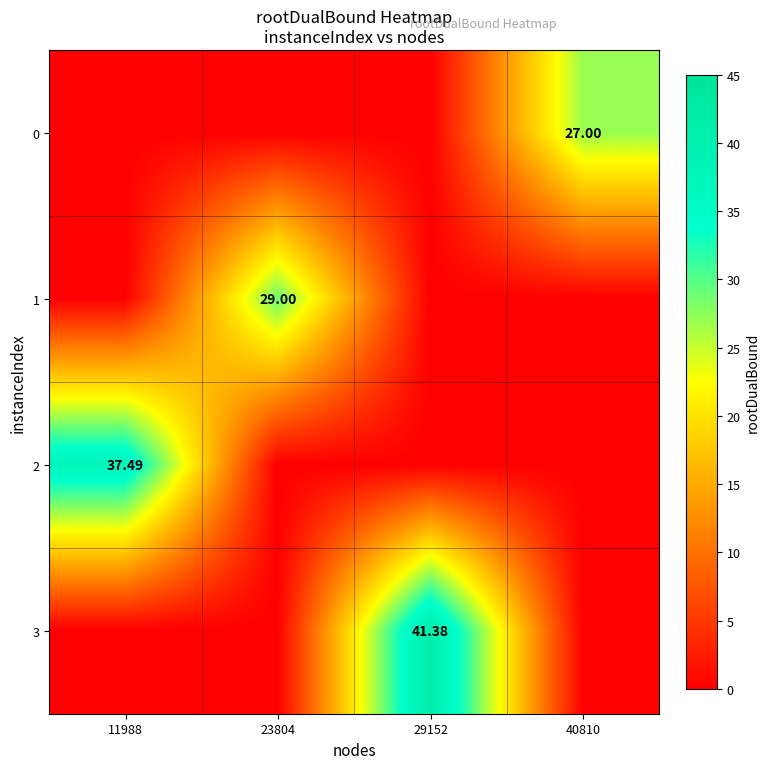

Which has a higher value, 11988 or 23804?

11988